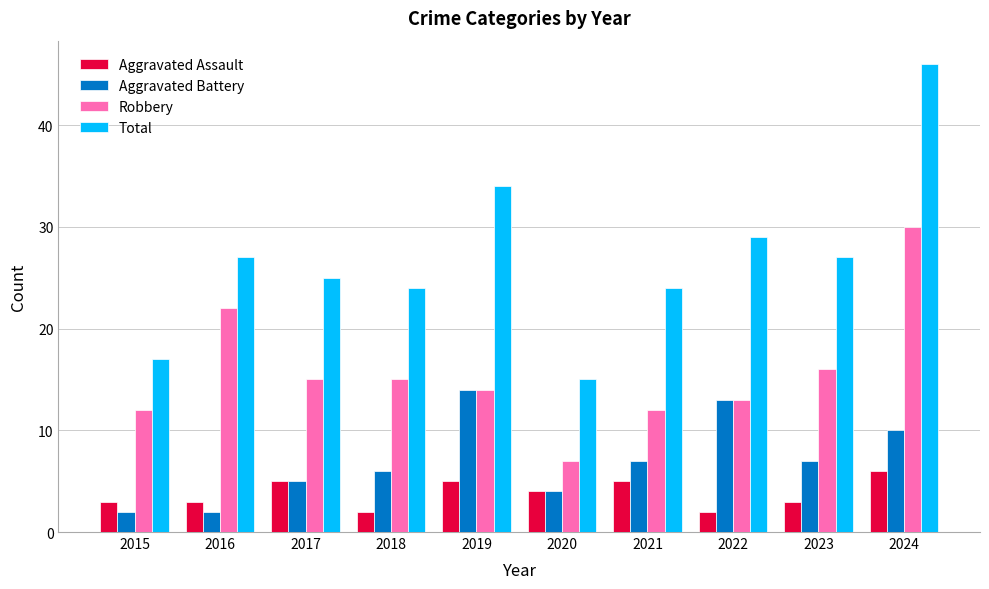

How many categories are shown in the chart?

10